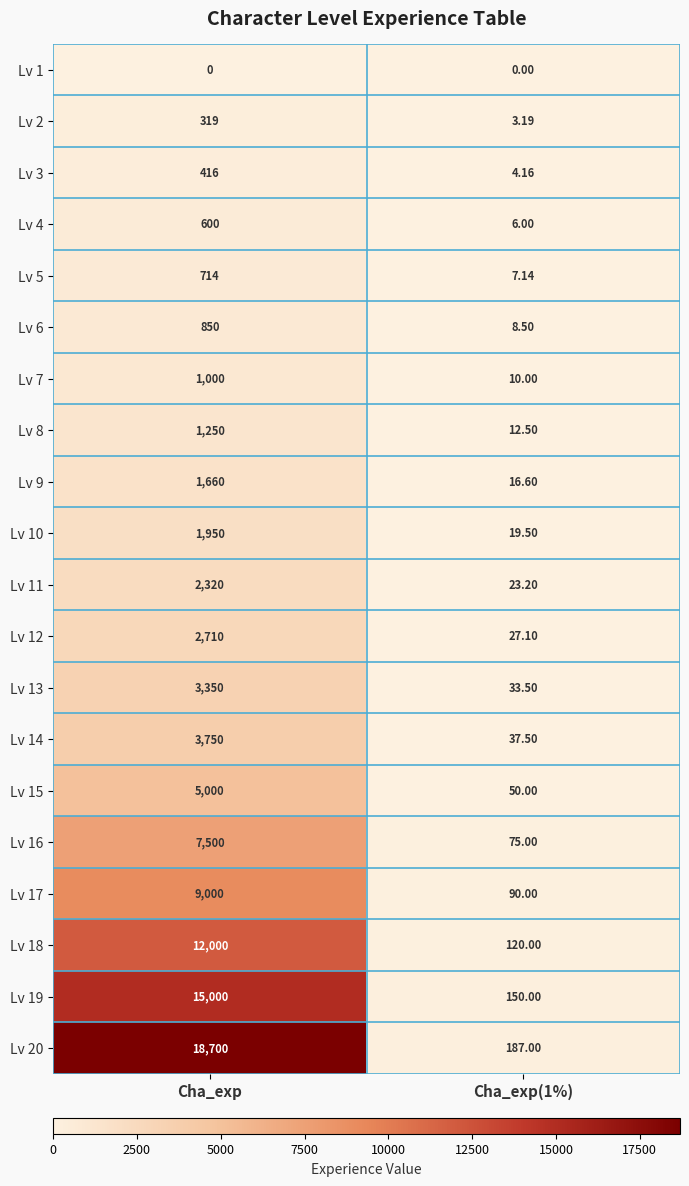

What is the greatest value displayed?

18700.0